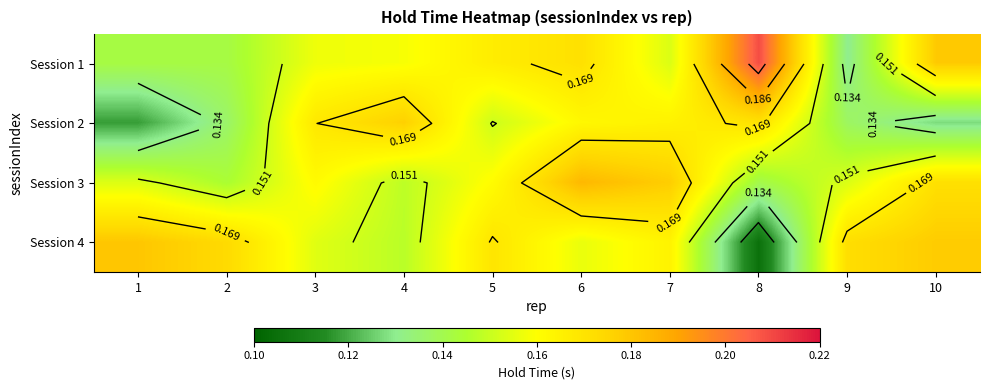

What value does the Session 1 series have at 8?

0.2